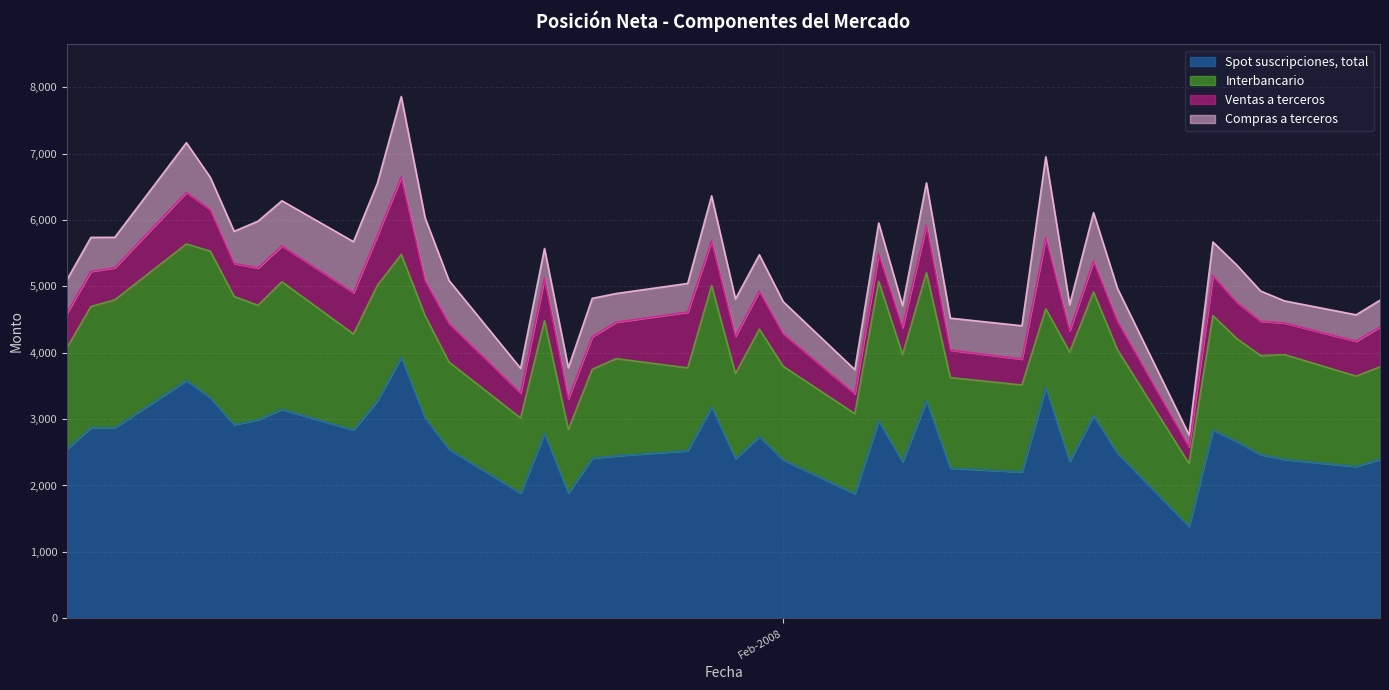

What is the label of the 40th point from the left?

26-02-2008